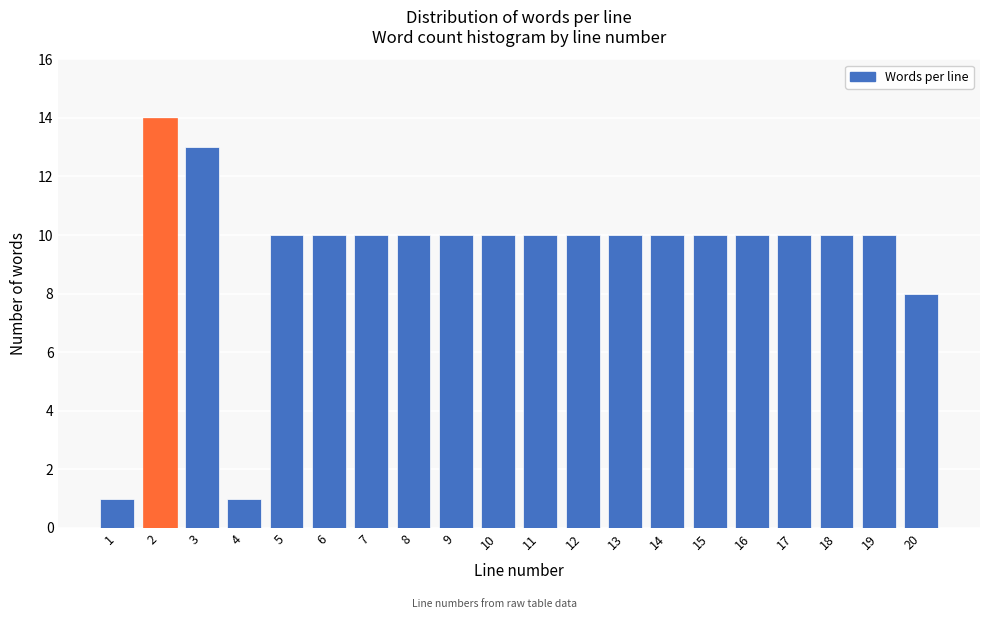

Reading left to right, list all the values displayed in this chart.

1	14	13	1	10	10	10	10	10	10	10	10	10	10	10	10	10	10	10	8